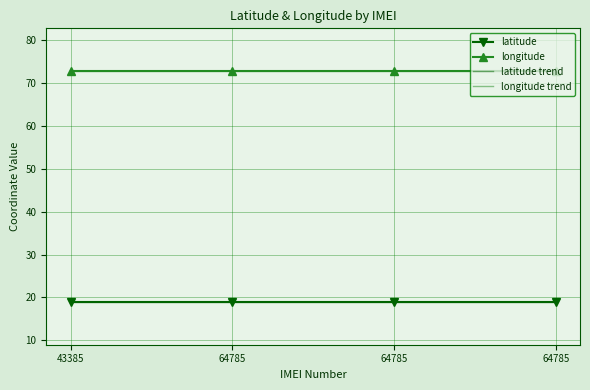

True or false: longitude and longitude trend intersect in this chart.

False